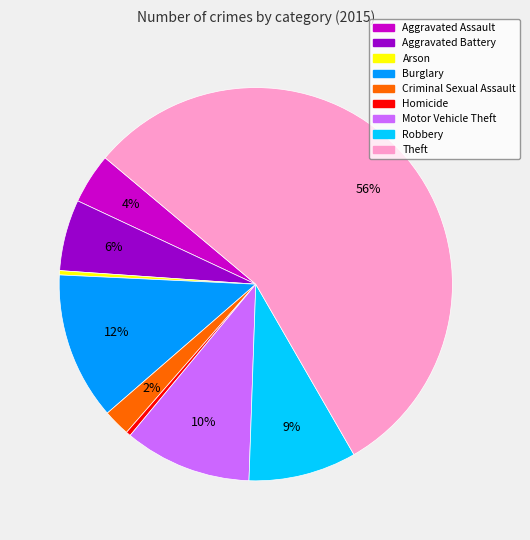

Which slice is the largest?

Theft